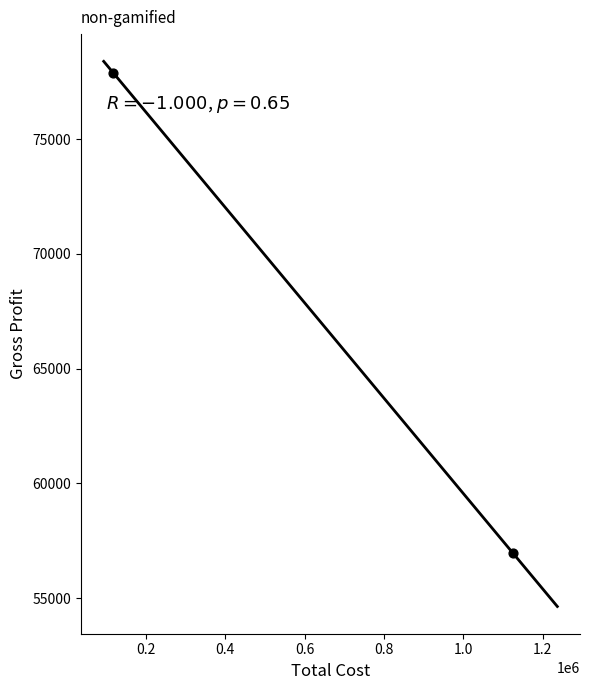

What is the range of X values (max minus min)?

1005916.0